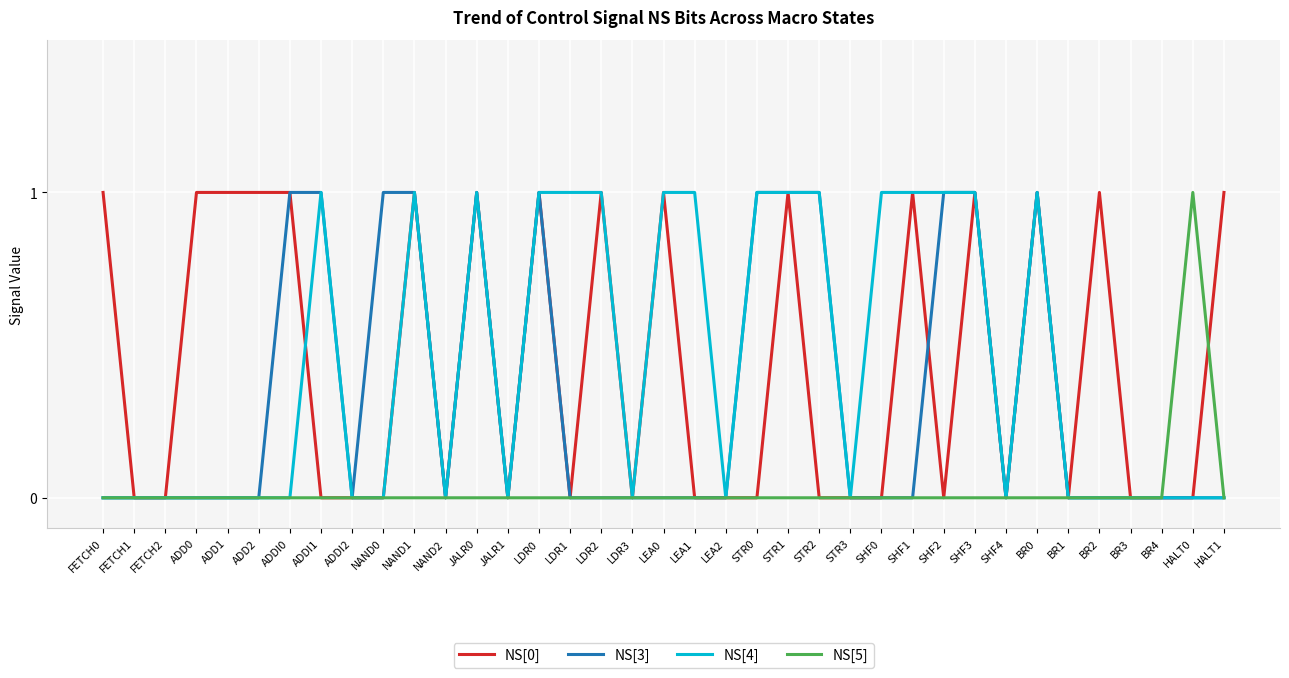

Count the NS[5] values in the range 0 to 1.

37